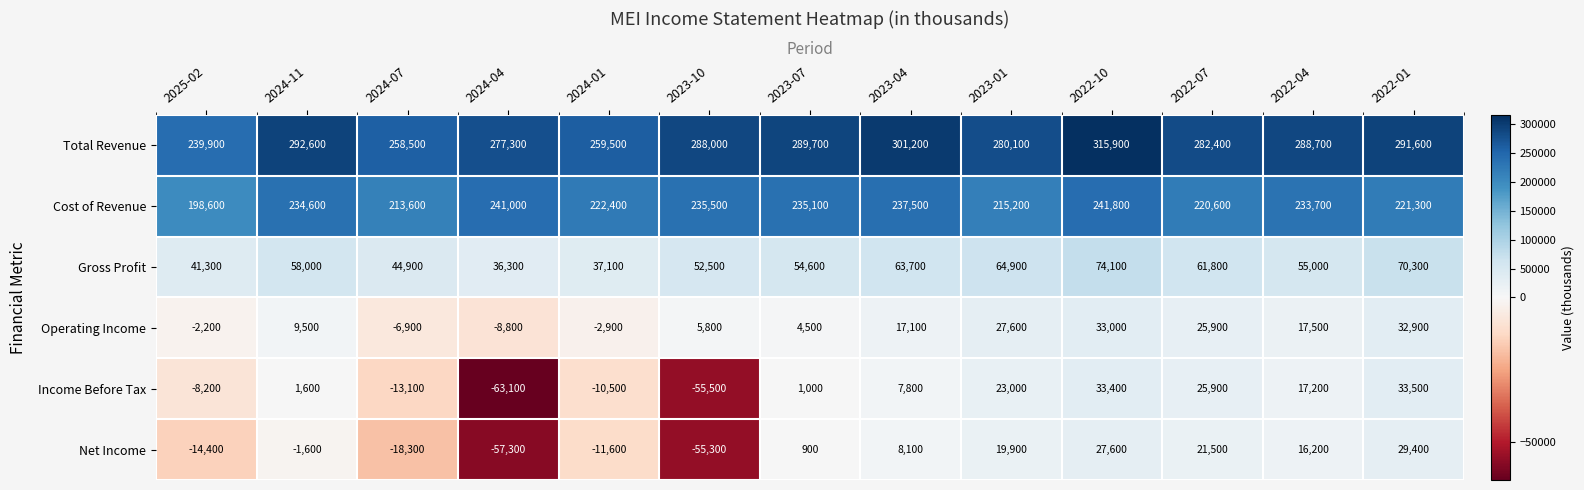

The Net Income series shows 50284 at 2022-01. True or false?

False